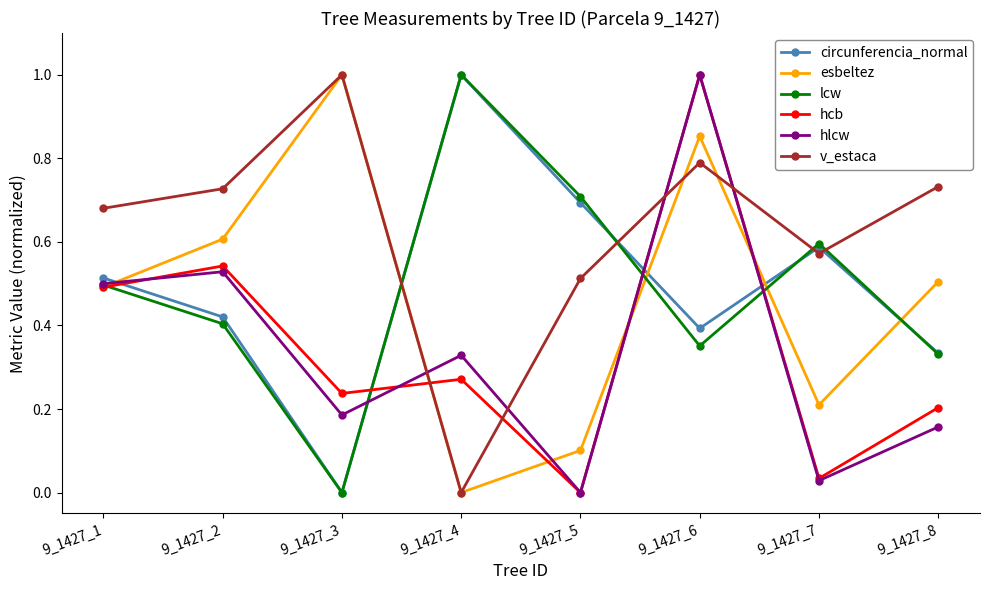

Count the number of categories in the chart.

8